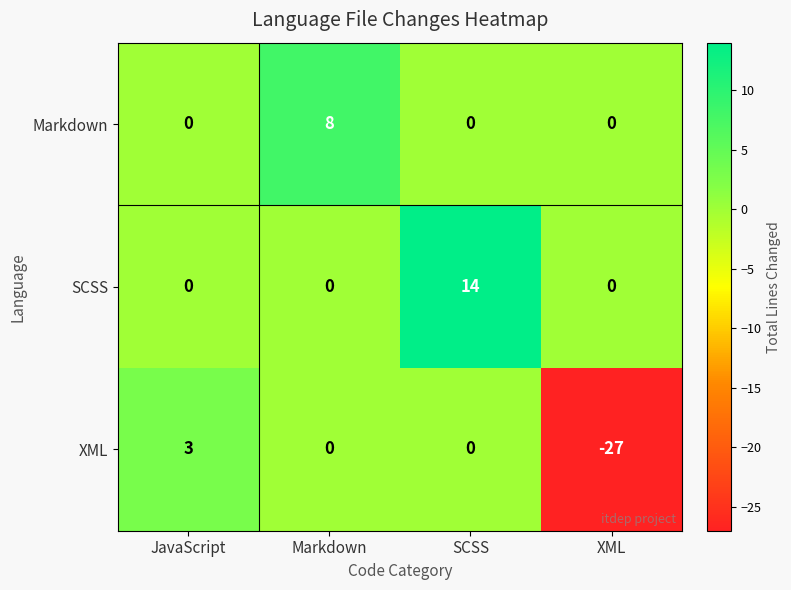

Which label corresponds to the largest value in the chart?

SCSS